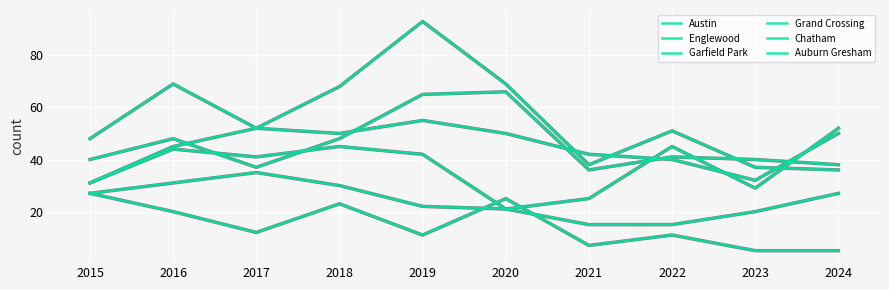

What is the maximum value for Auburn Gresham?

27